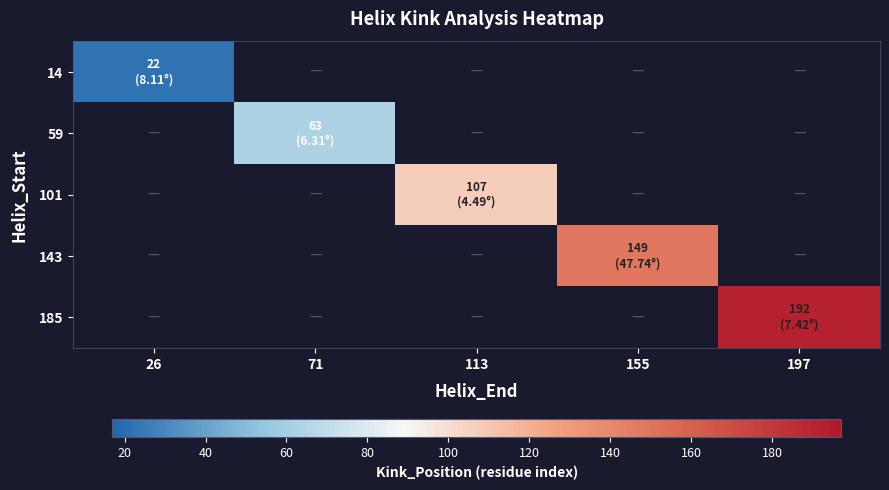

What is the greatest value displayed?

192.0